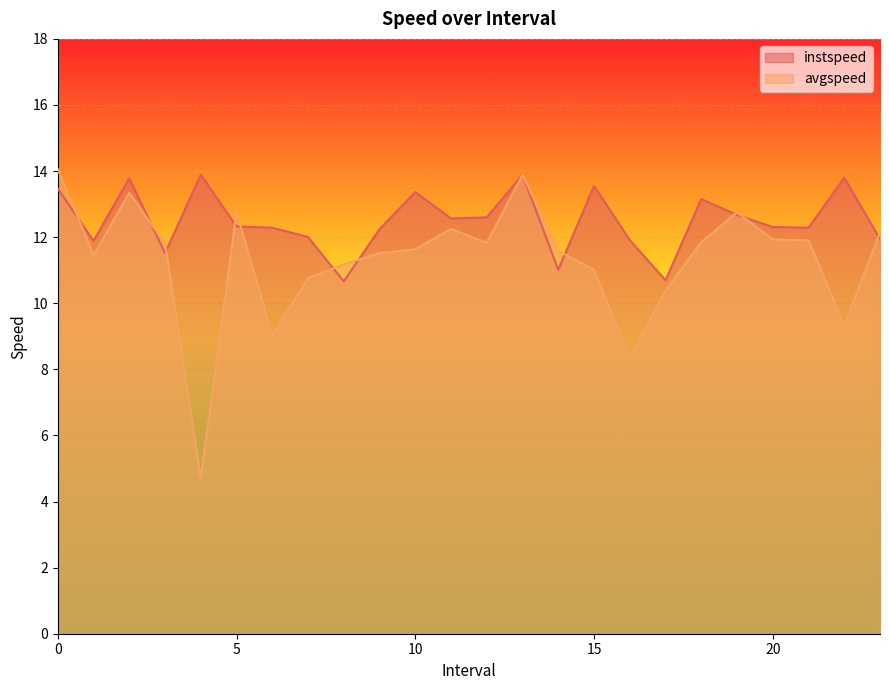

After their last crossing, which series has the higher values: instspeed or avgspeed?

avgspeed